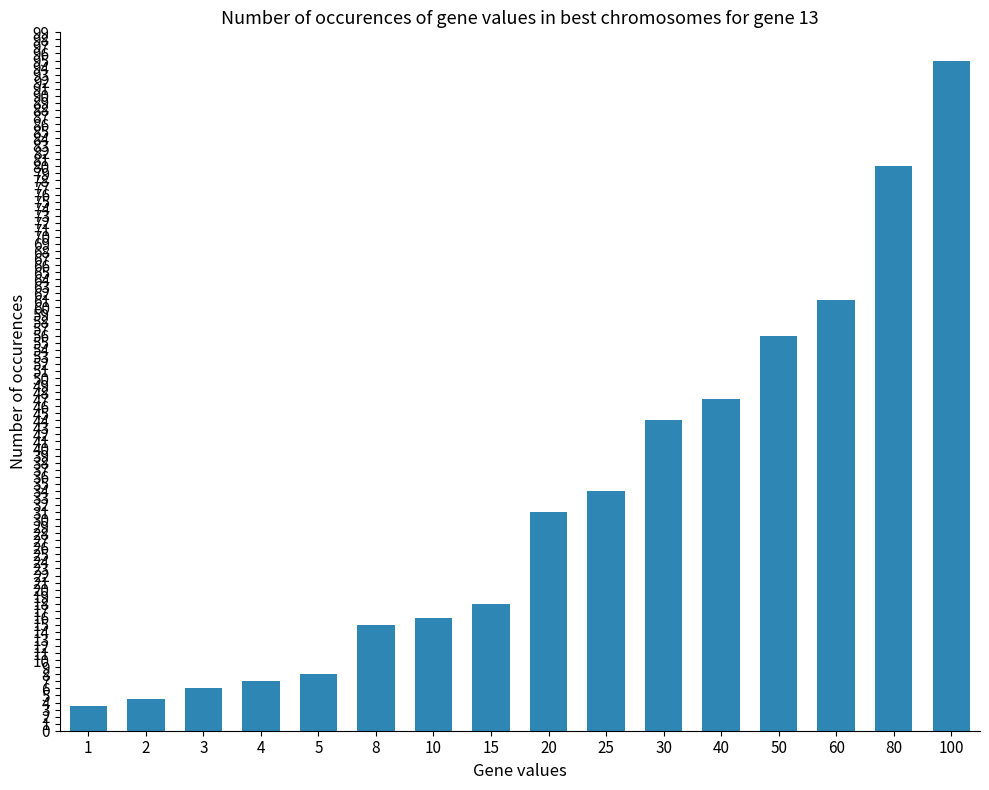

Which has a higher value, 2 or 1?

2